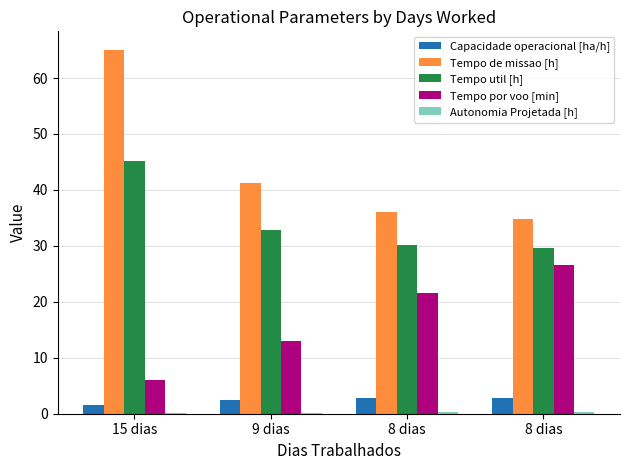

How many groups of bars are there?

4